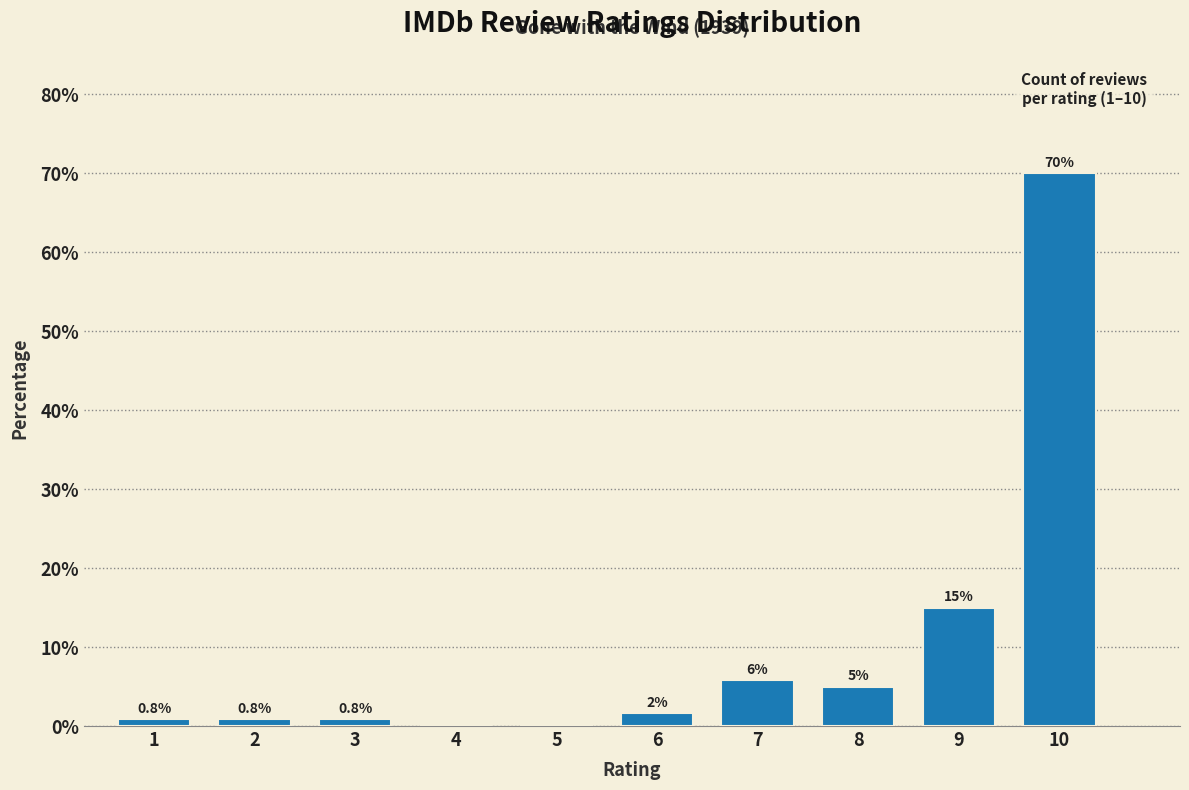

The value at 8 is 5.0. True or false?

True